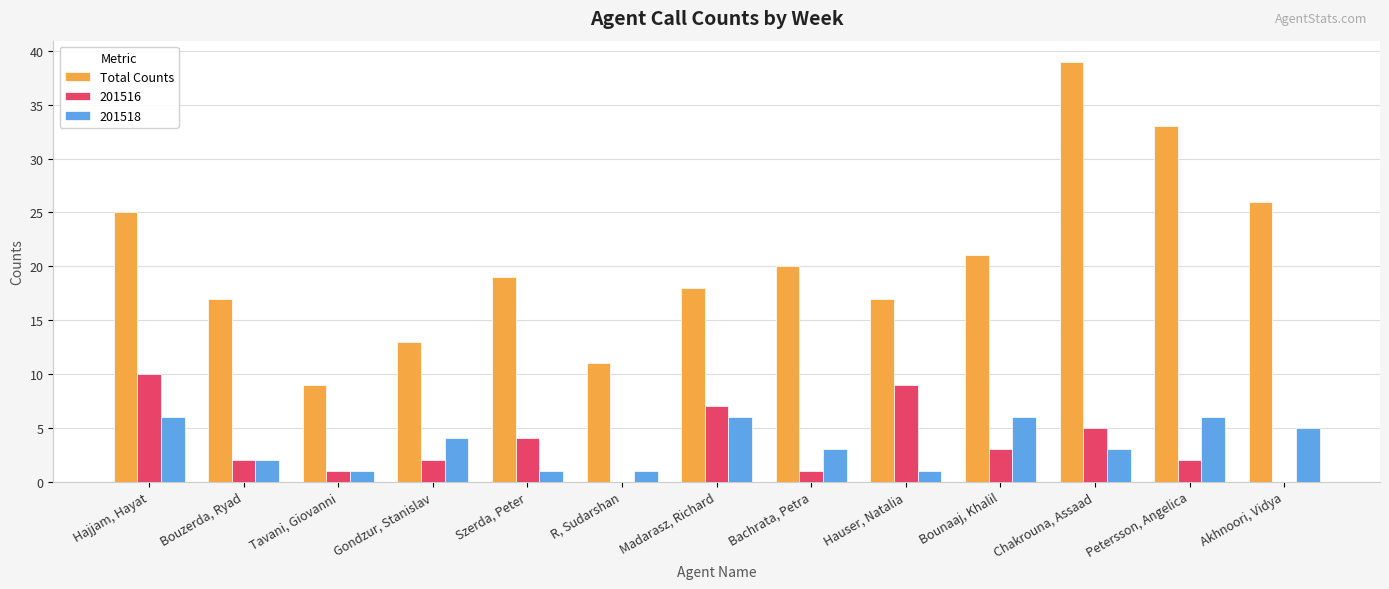

At which label is Total Counts closest to 24?

Hajjam, Hayat